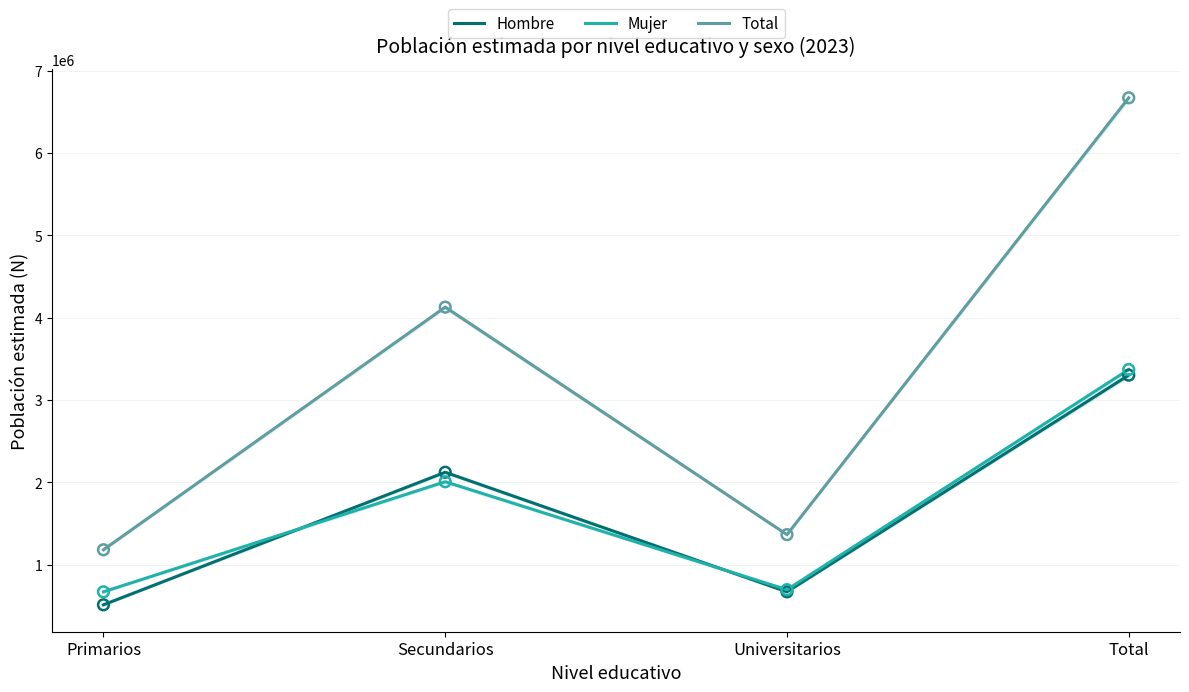

Which series contains the lowest Y value?

Hombre